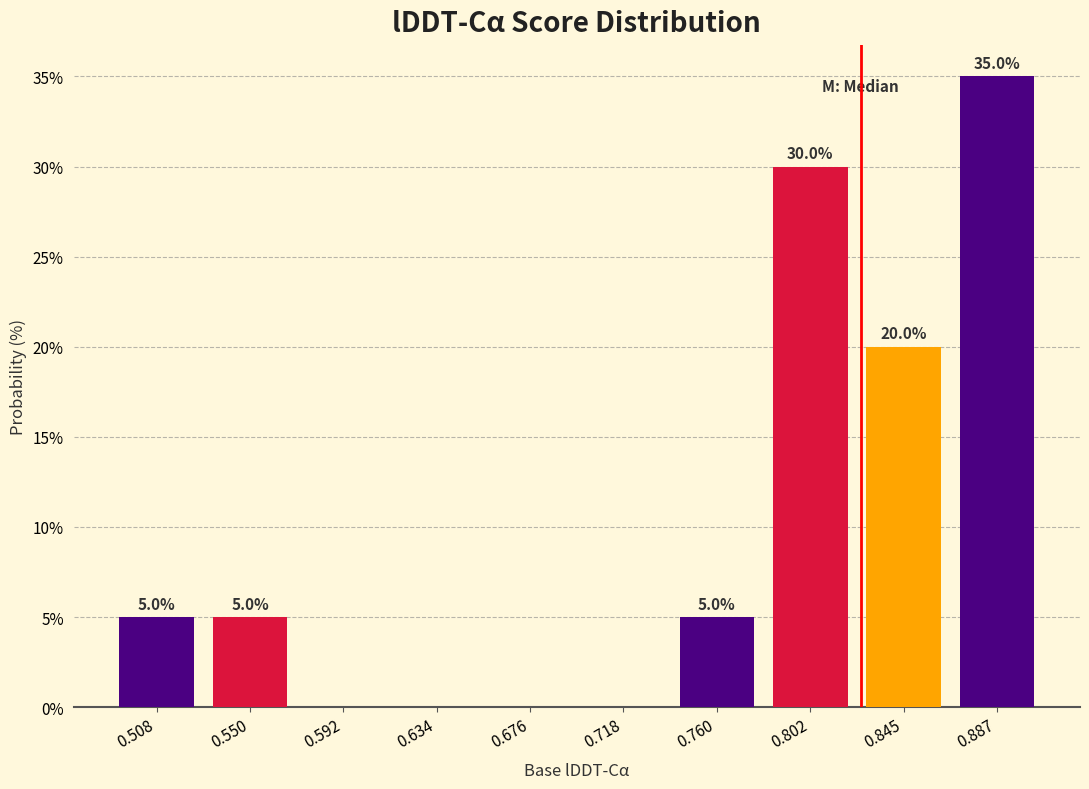

Which range on the x-axis has the tallest bar?

0.865 to 0.910